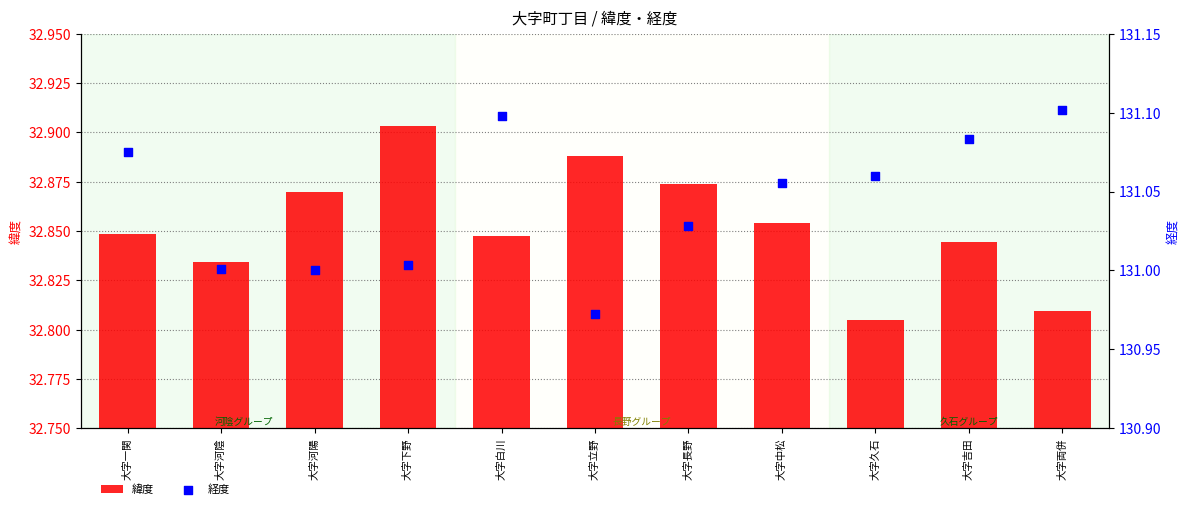

Which series has the largest total across all categories?

経度